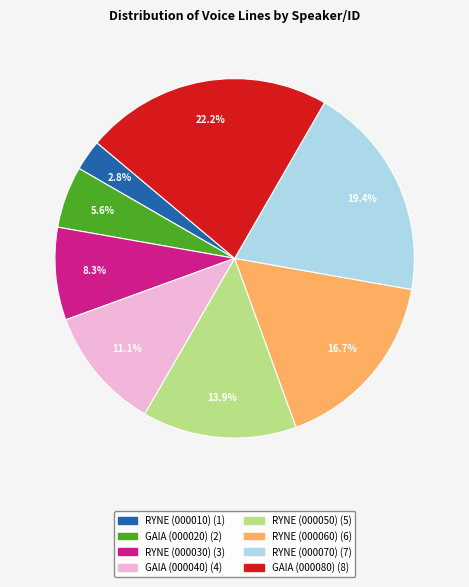

Does any single category account for the majority?

No